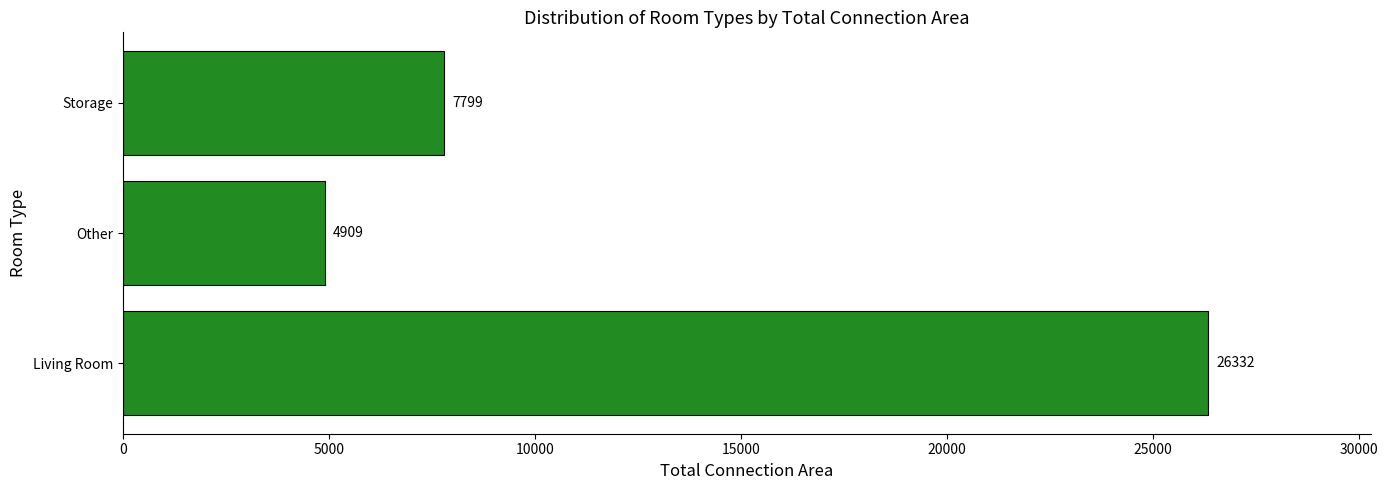

What is the greatest value displayed?

26332